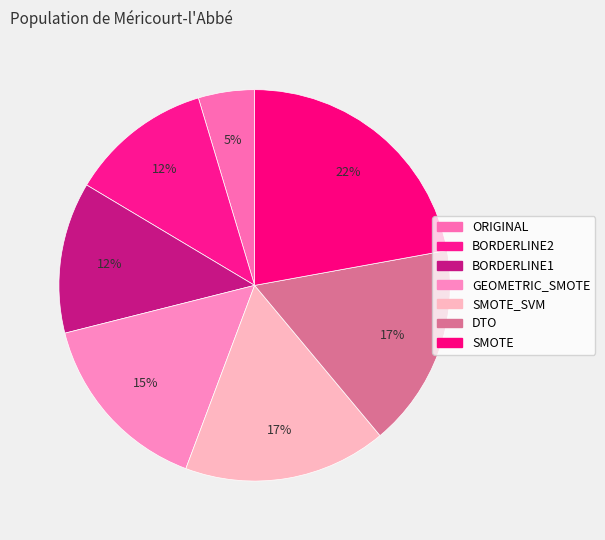

How many slices are in this pie chart?

7